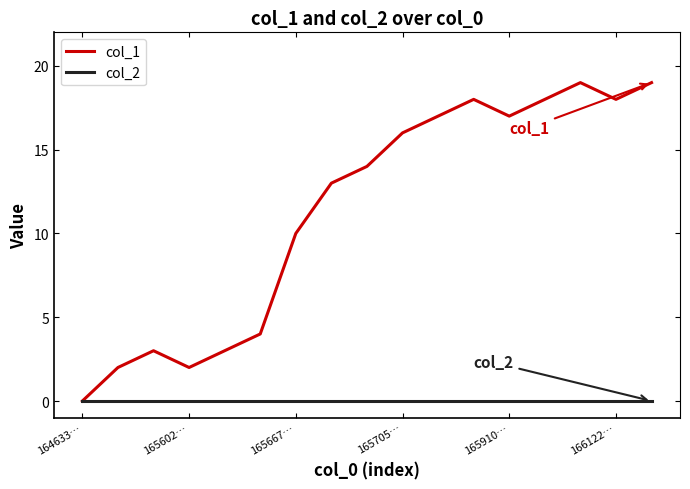

Which series has the largest total across all categories?

col_1